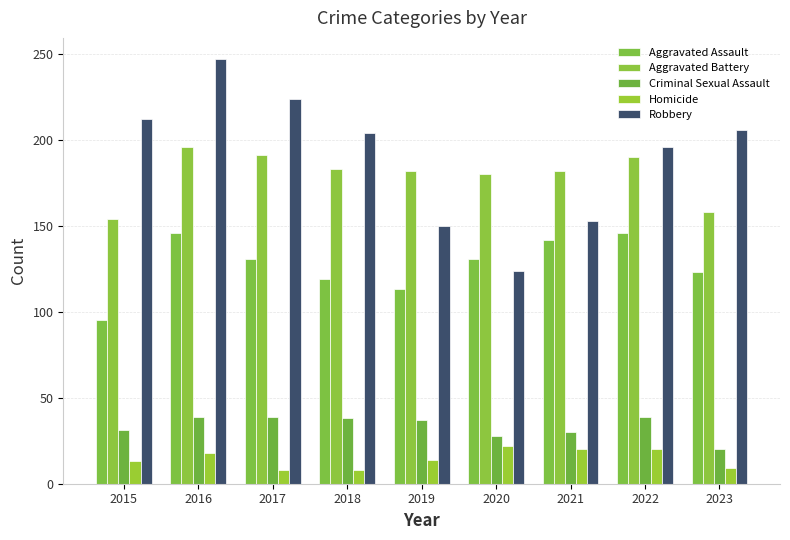

What is the total value across all series at 2022?

591